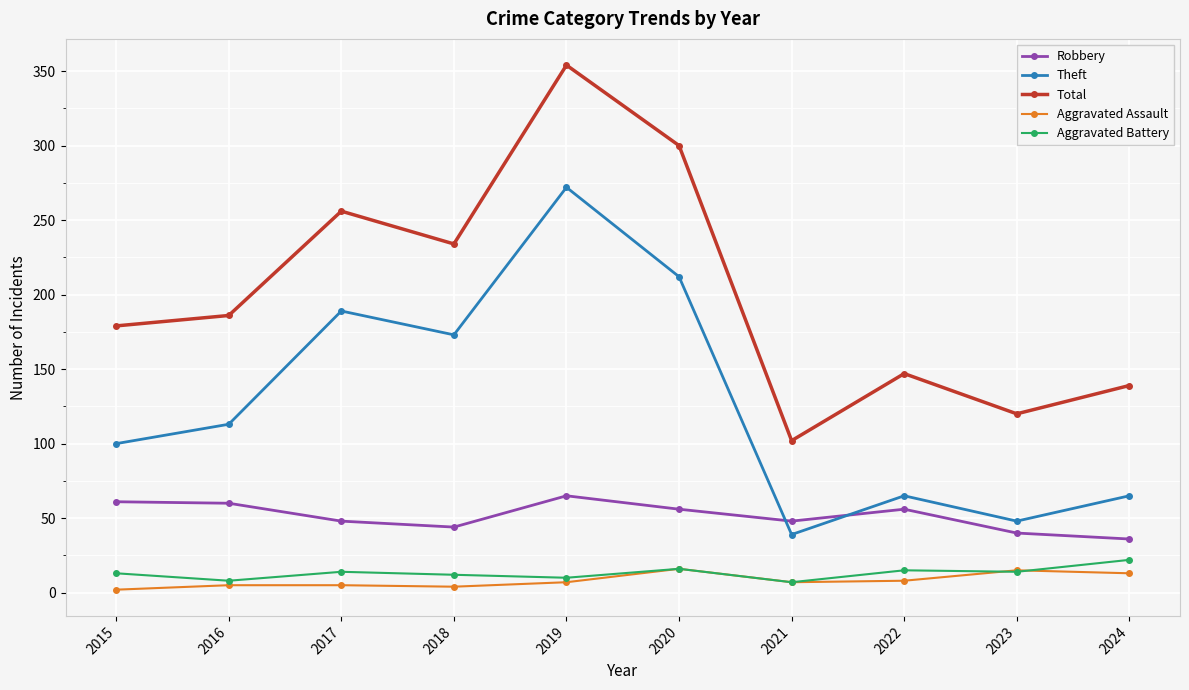

Which category has the highest value across all series?

2019